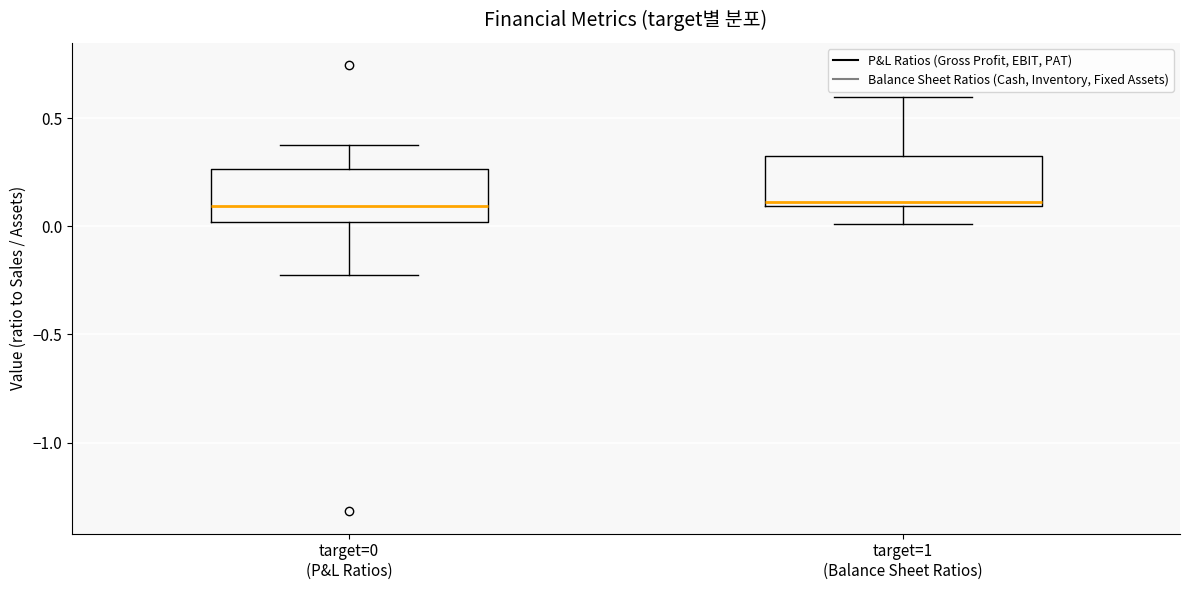

Reading left to right, read every box against the y-axis: the position of its median line, the range the box covers, and the ends of its whiskers. The values are not printed on the chart, so give them approximately, as read against the axis.

target=0 (P&L Ratios): median 0.10, box 0.00 to 0.25, whiskers -0.20 to 0.40
target=1 (Balance Sheet Ratios): median 0.10 (just above the box's lower edge), box 0.10 to 0.30, whiskers 0.00 to 0.60